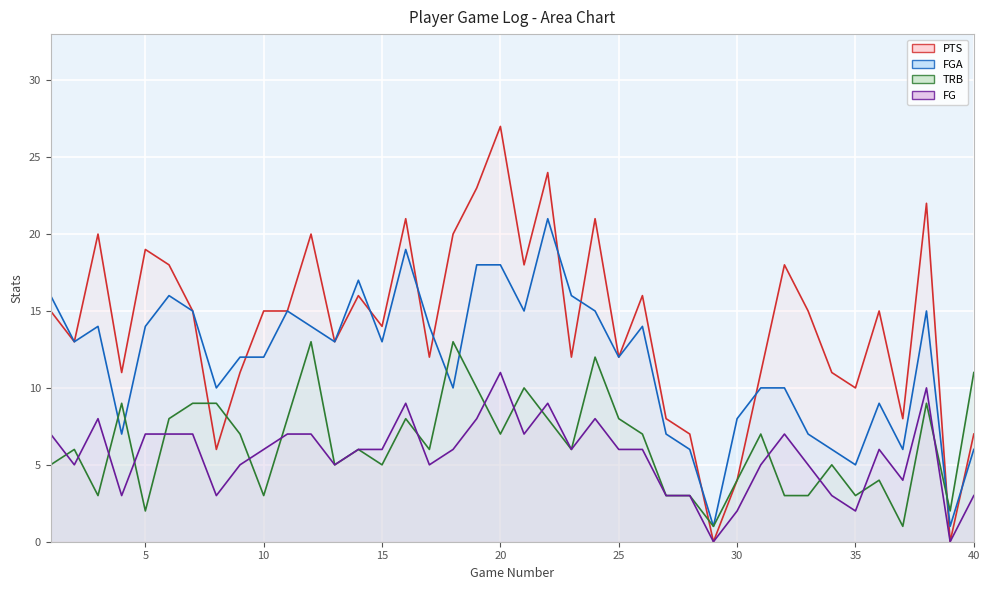

How many interior local peaks does the PTS series have?

12